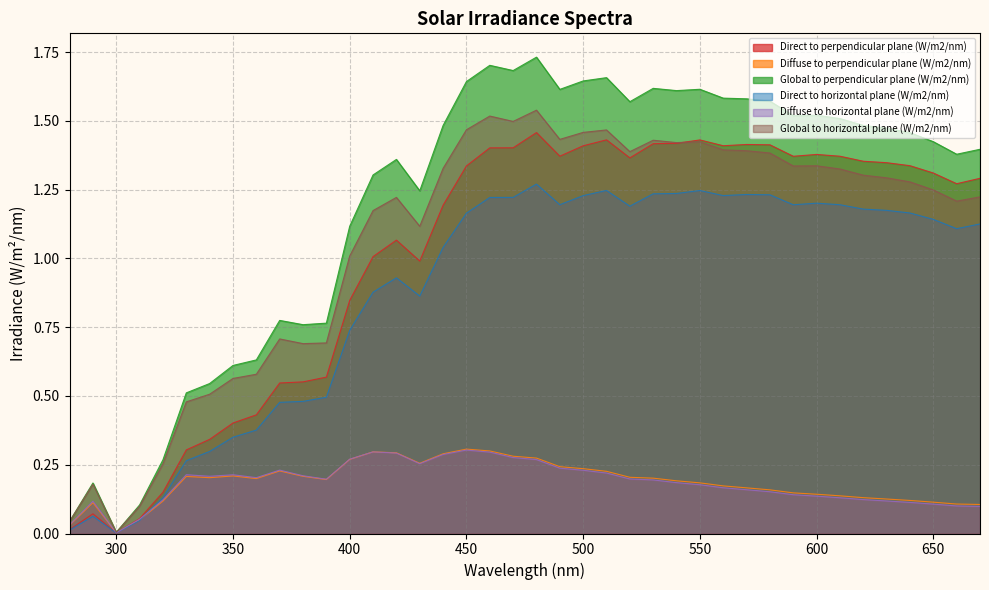

At how many categories does at least one series exceed 0?

40